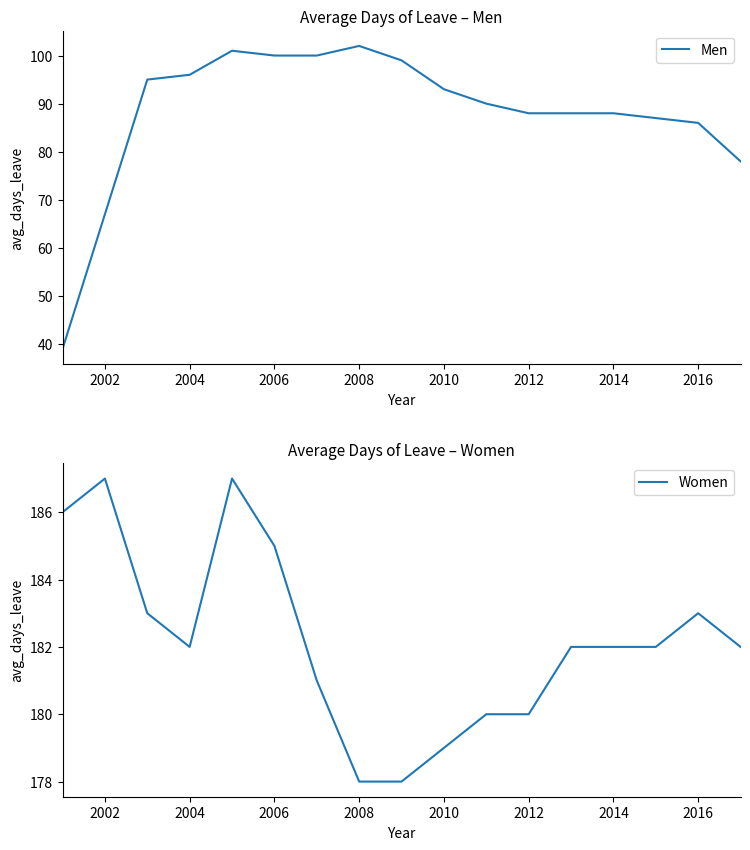

Is this an area chart (filled region under the line)?

No